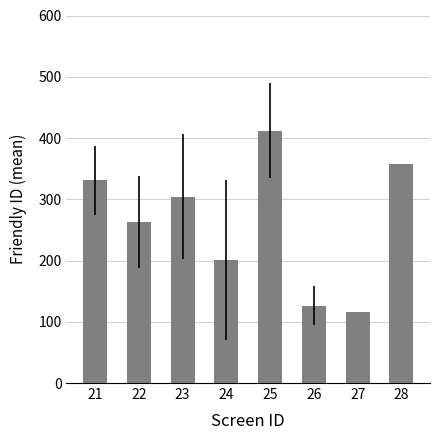

Which has a higher value, 21 or 24?

21